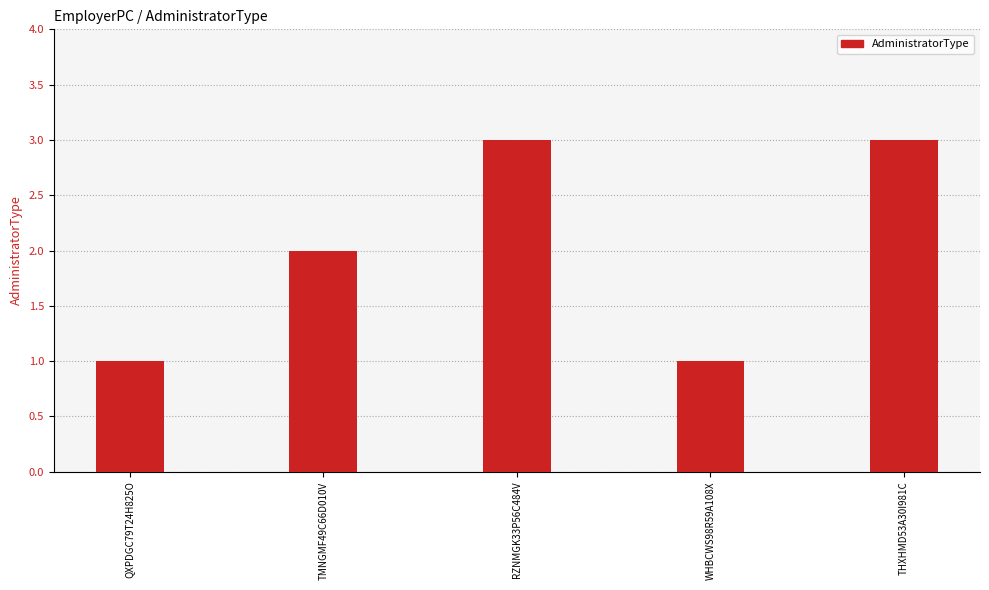

Reading left to right, what are all the values shown in this chart?

QXPDGC79T24H825O=1	TMNGMF49C66D010V=2	RZNMGK33P56C484V=3	WHBCWS98R59A108X=1	THXHMD53A30I981C=3